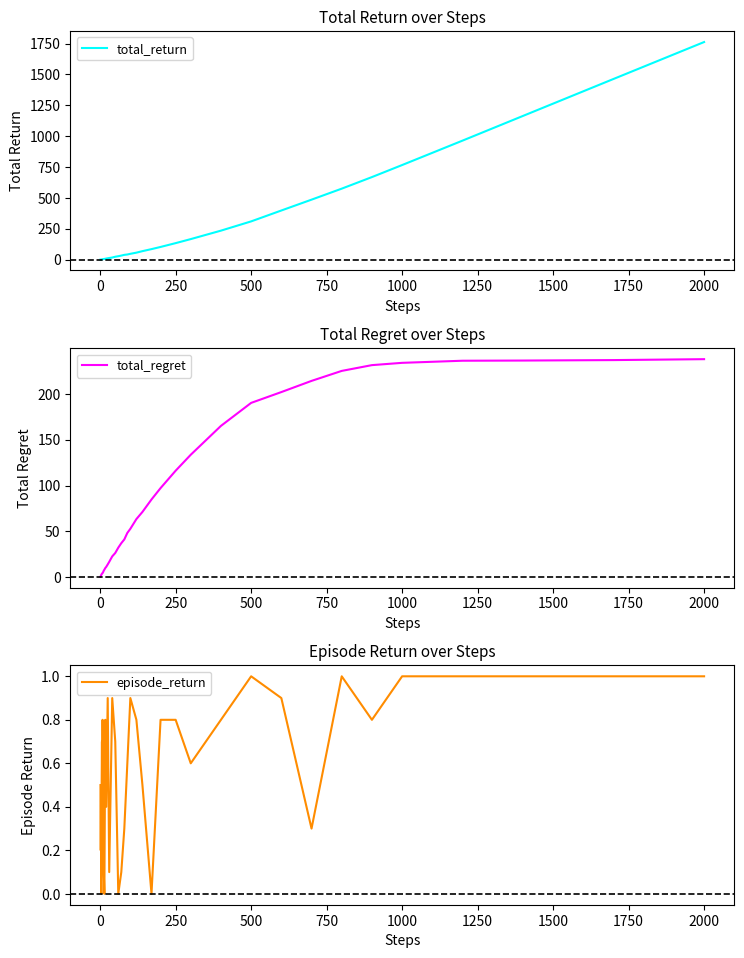

Which category has the highest value in the total_return series?

2000